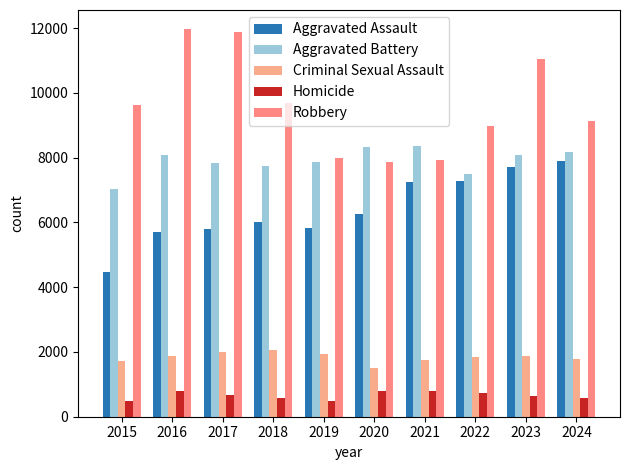

The Criminal Sexual Assault series shows 1504 at 2020. True or false?

True